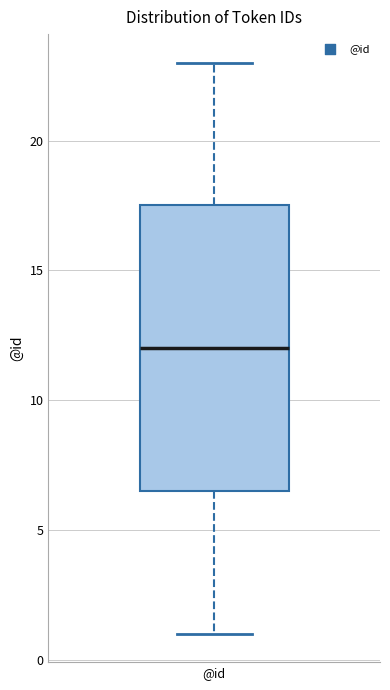

Transcribe this box plot: give where the median line is, the range the box spans, and where the two whiskers end, as read against the y-axis. The values are not printed on the chart, so give them approximately, as read against the axis.

median 12.0, box 6.5 to 17.5, whiskers 1.0 to 23.0